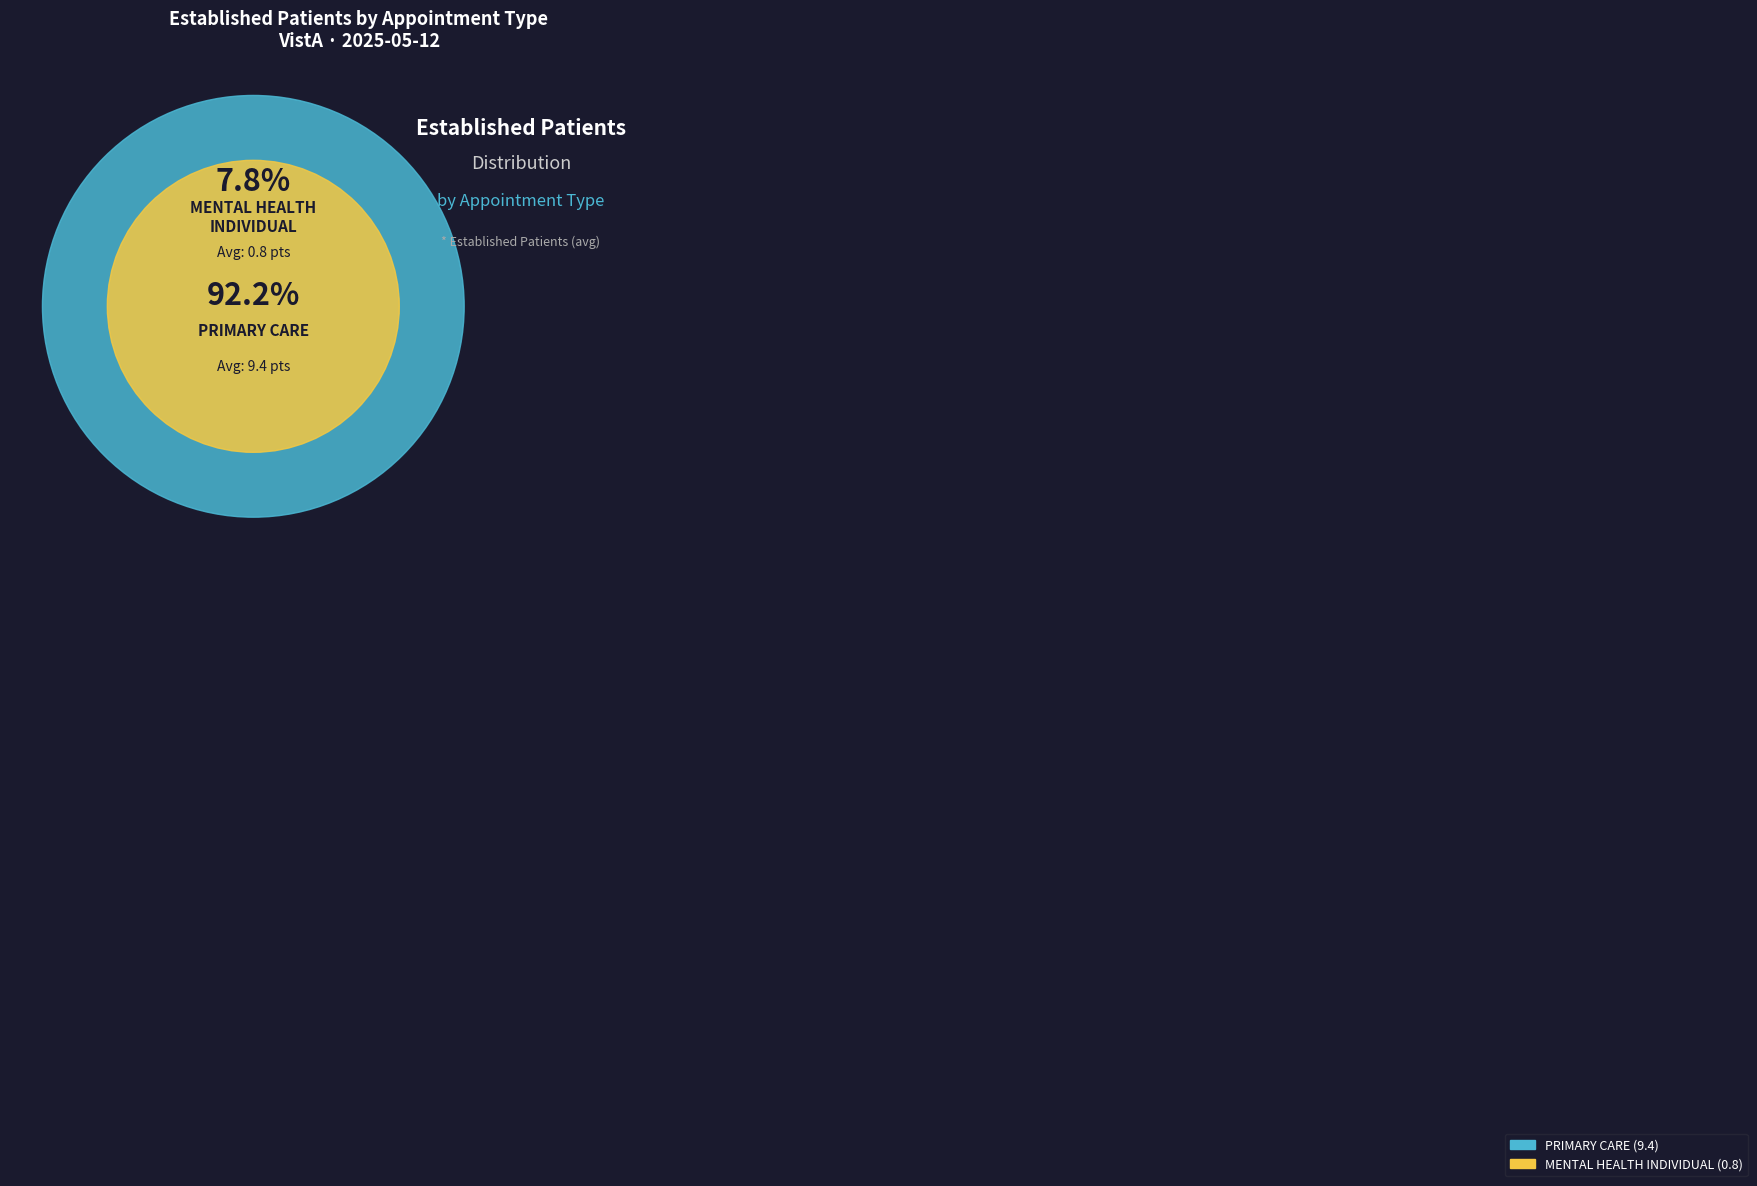

What is the largest slice in the pie chart?

PRIMARY CARE